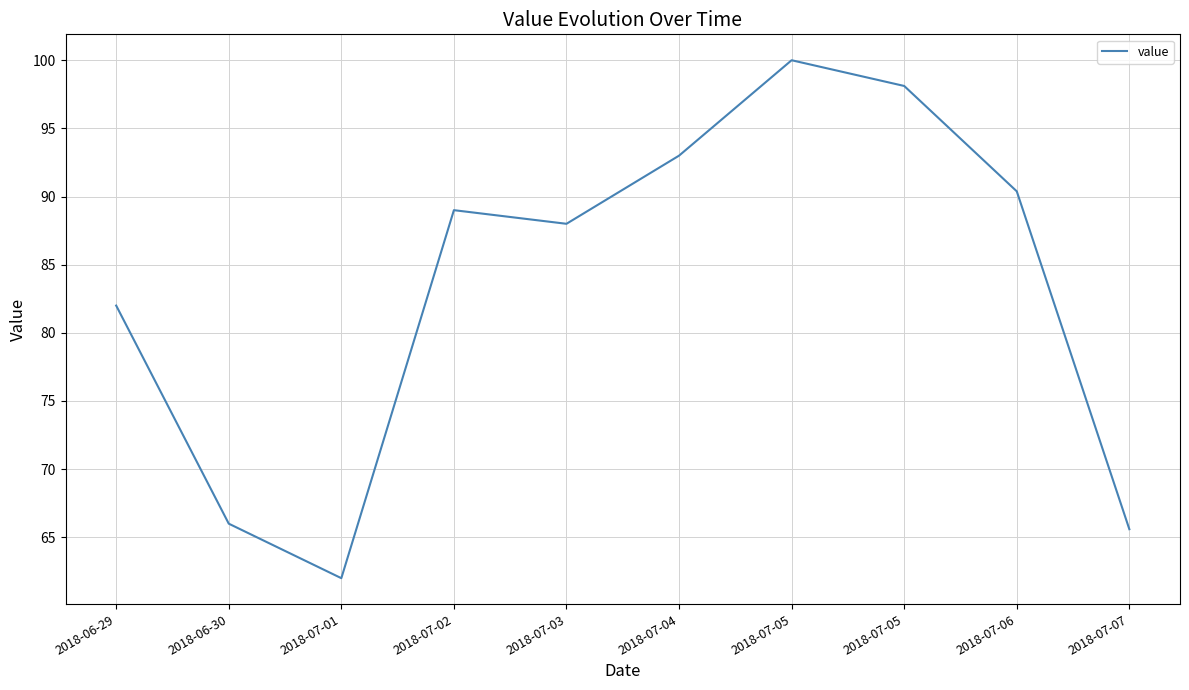

List the labels in order of value, smallest first.

2018-07-01, 2018-07-07, 2018-06-30, 2018-06-29, 2018-07-03, 2018-07-02, 2018-07-06, 2018-07-04, 2018-07-05, 2018-07-05